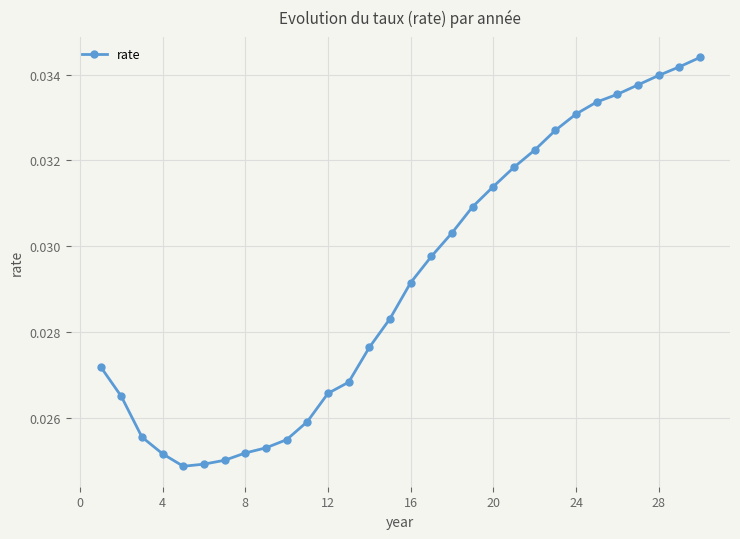

What is the sum of all values?

0.9